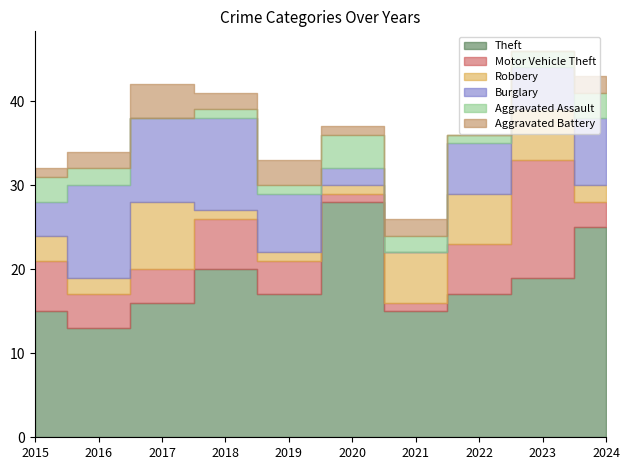

How many interior local valleys does the Aggravated Battery series have?

2